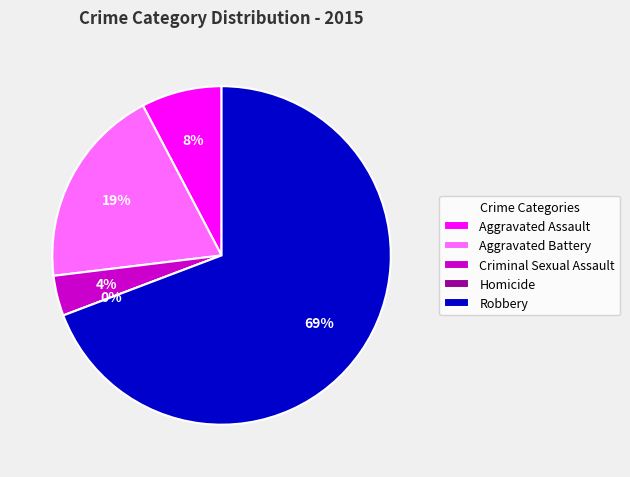

To the nearest percent, what is the difference between the largest and smallest slice percentages?

69%